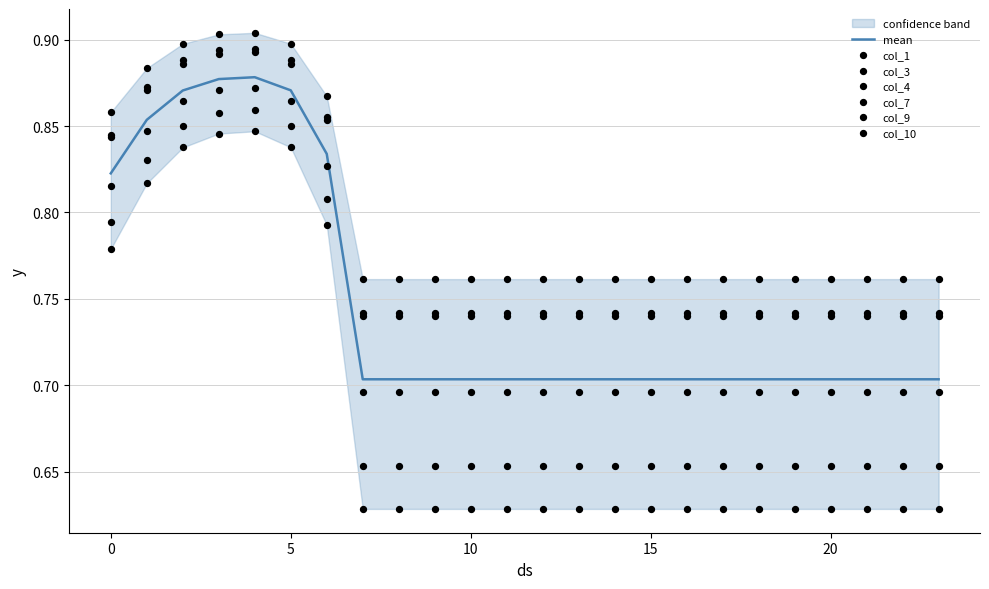

Which series has the widest spread of Y values?

col_4